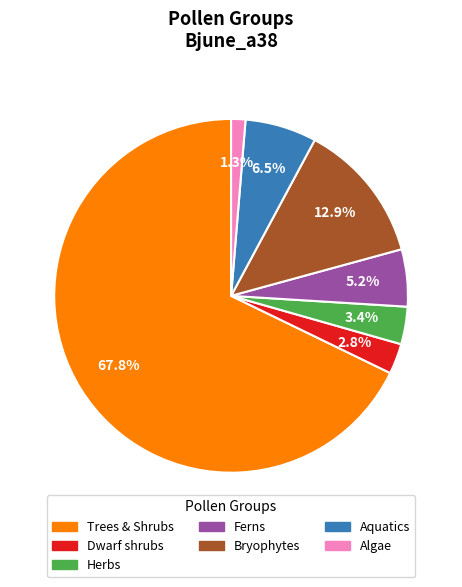

Does any single category account for the majority?

Yes